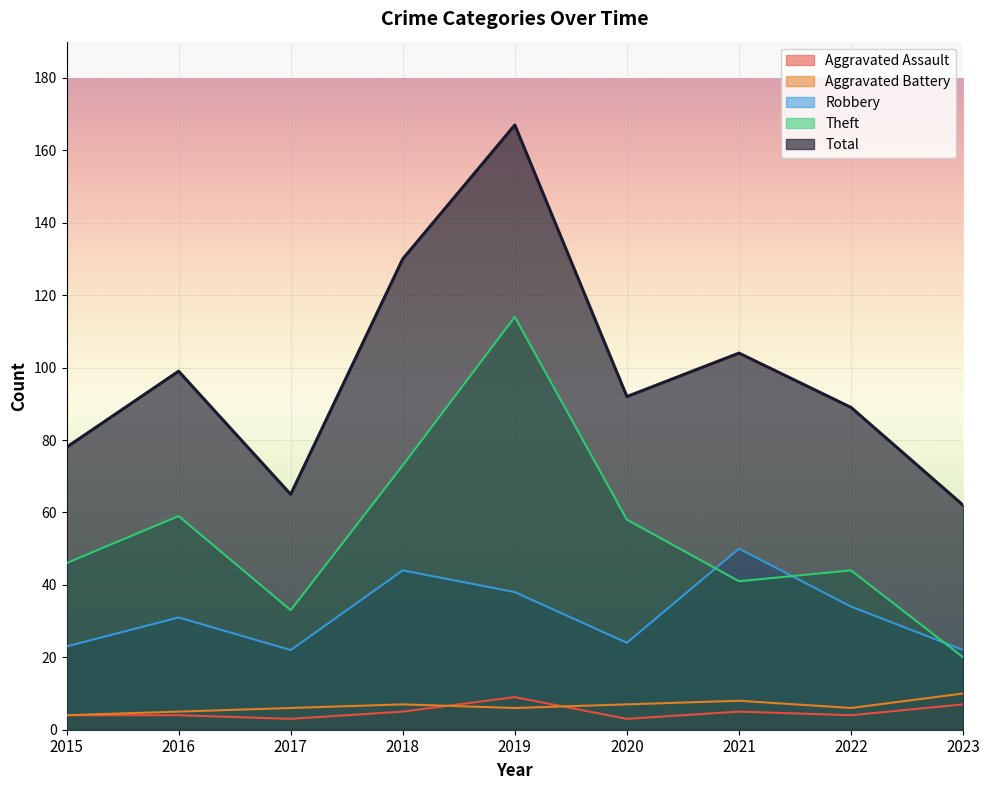

Which series has the widest spread of values?

Total